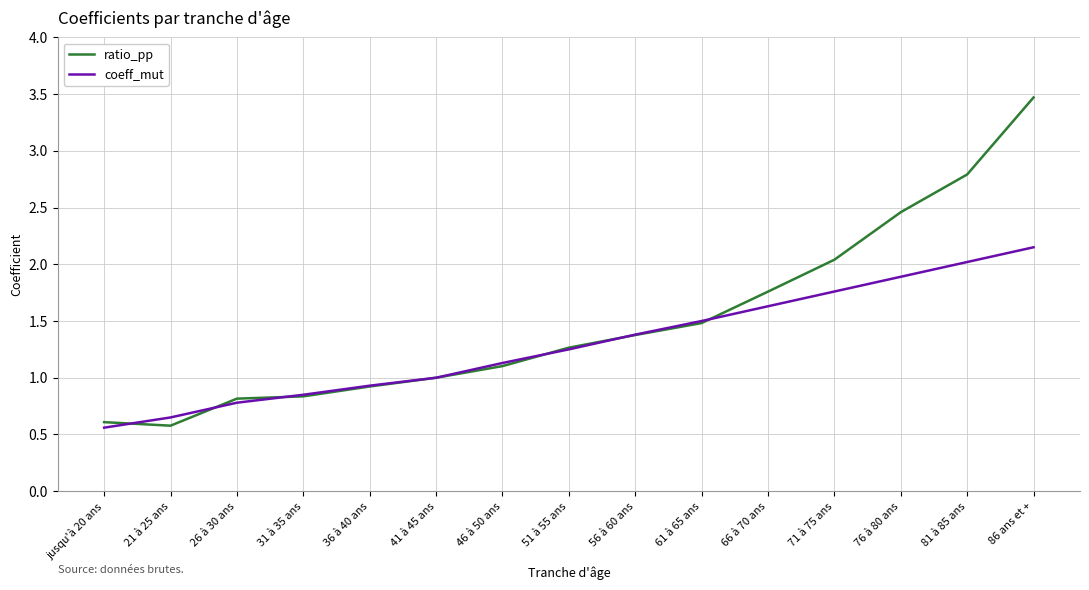

At which label is coeff_mut closest to 1?

41 à 45 ans